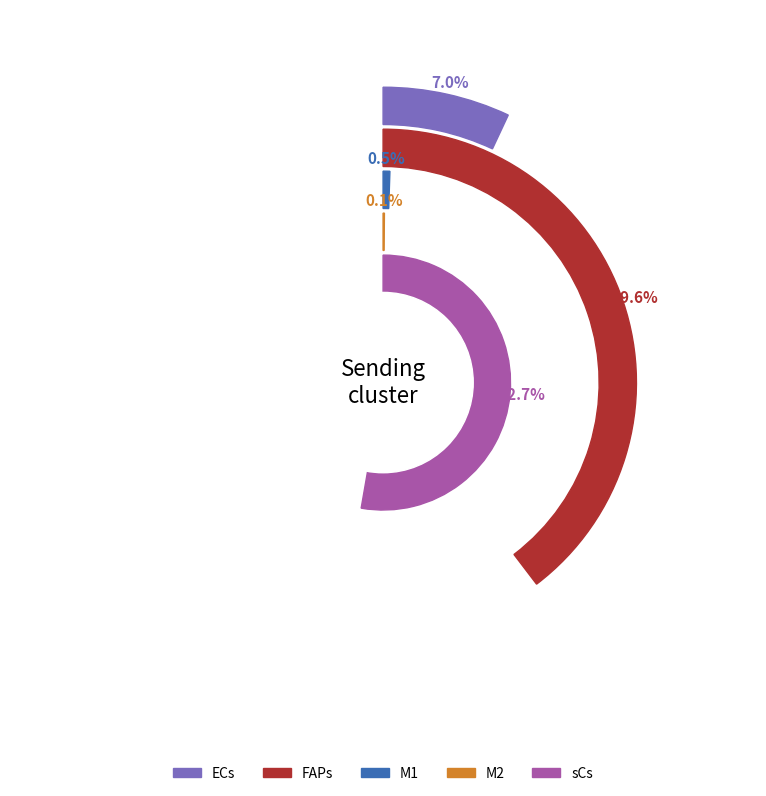

Rank the series at ECs from highest to lowest value.

sCs, FAPs, ECs, M1, M2